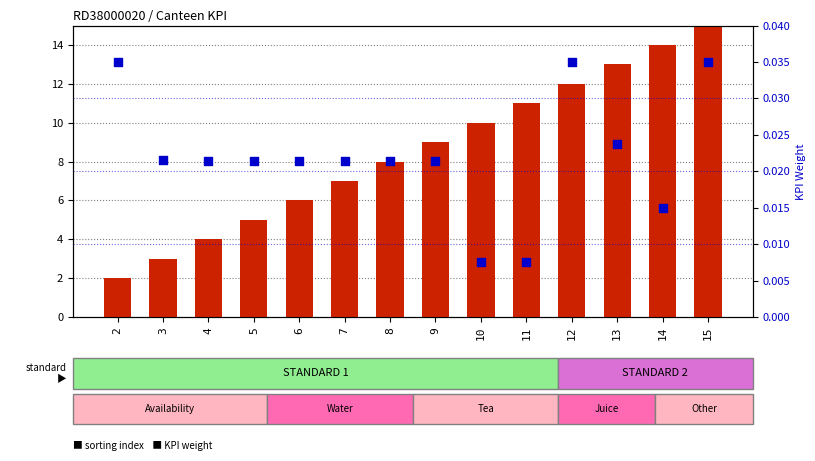

What are all the series names shown in the legend?

sorting index, KPI weight